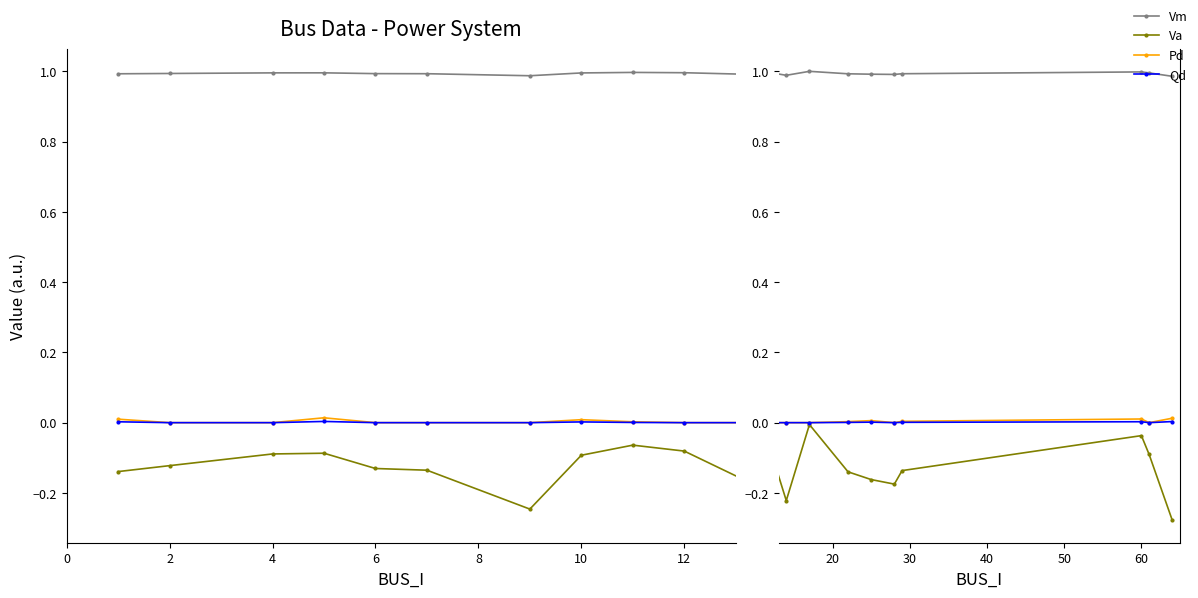

What is the difference between the maximum and minimum values in the Va series?

0.3